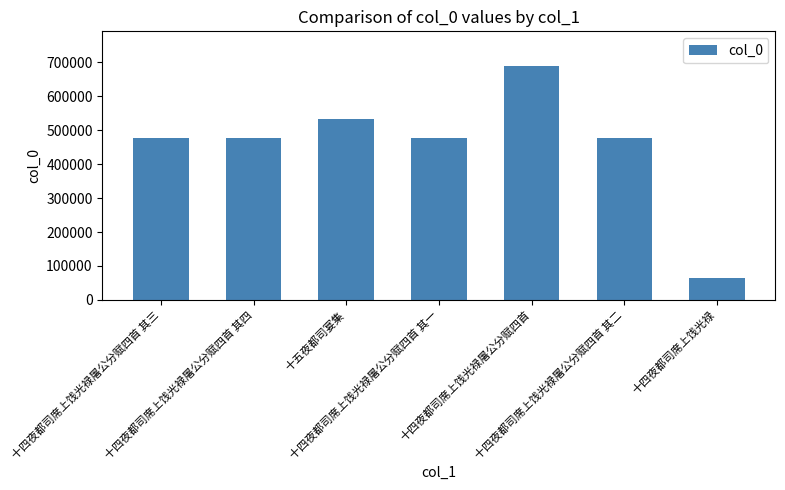

The chart shows a value of 63511 at 十四夜都司席上饯光禄. True or false?

True